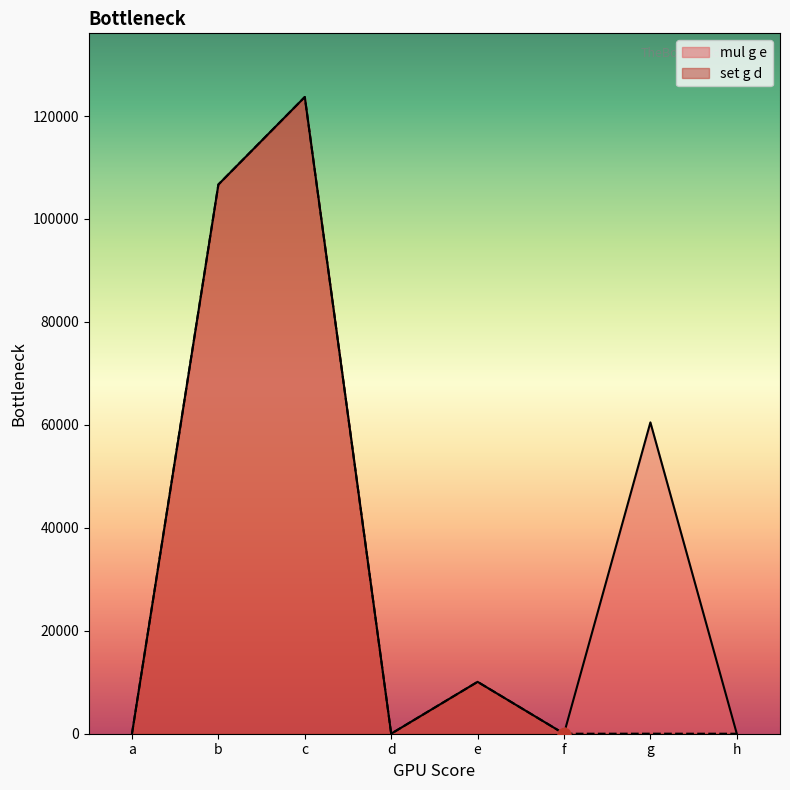

Which series has the largest total across all categories?

mul g e